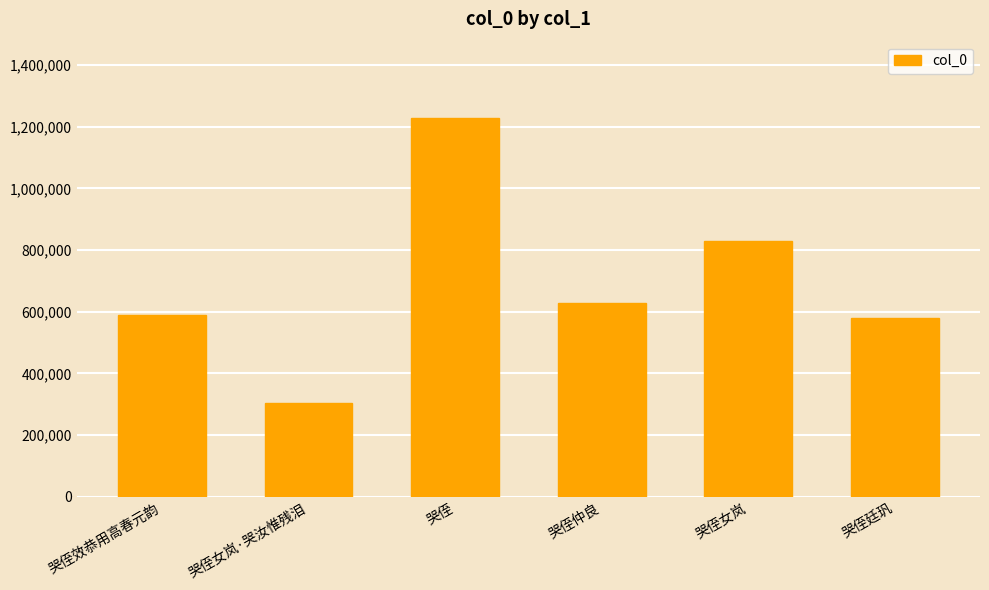

What position from the left is 哭侄效恭用高春元韵?

1